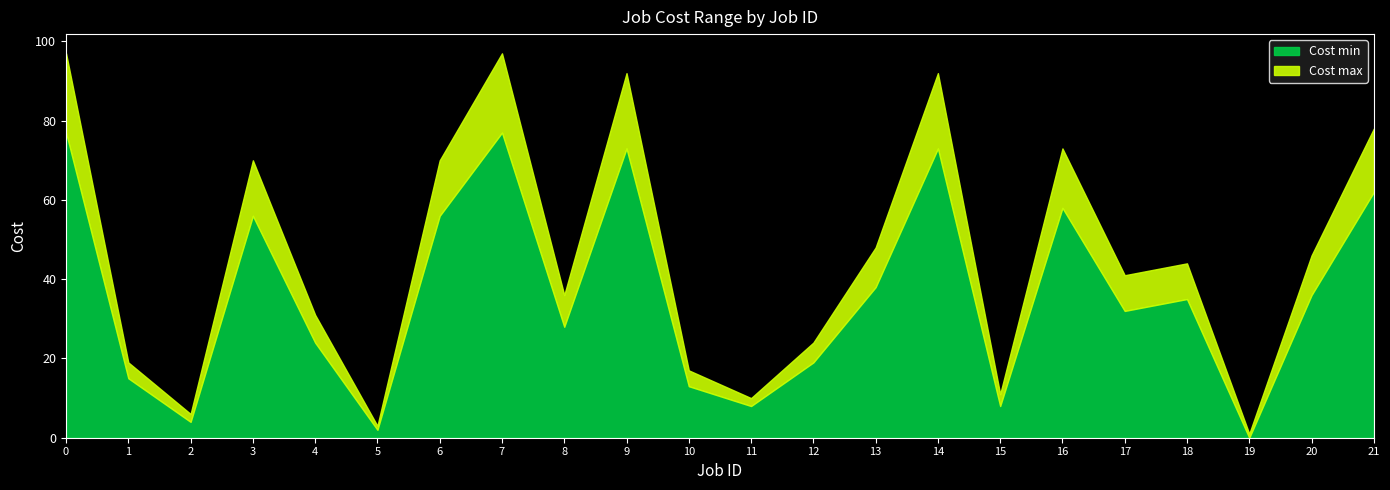

At which label does Cost max reach its minimum?

19